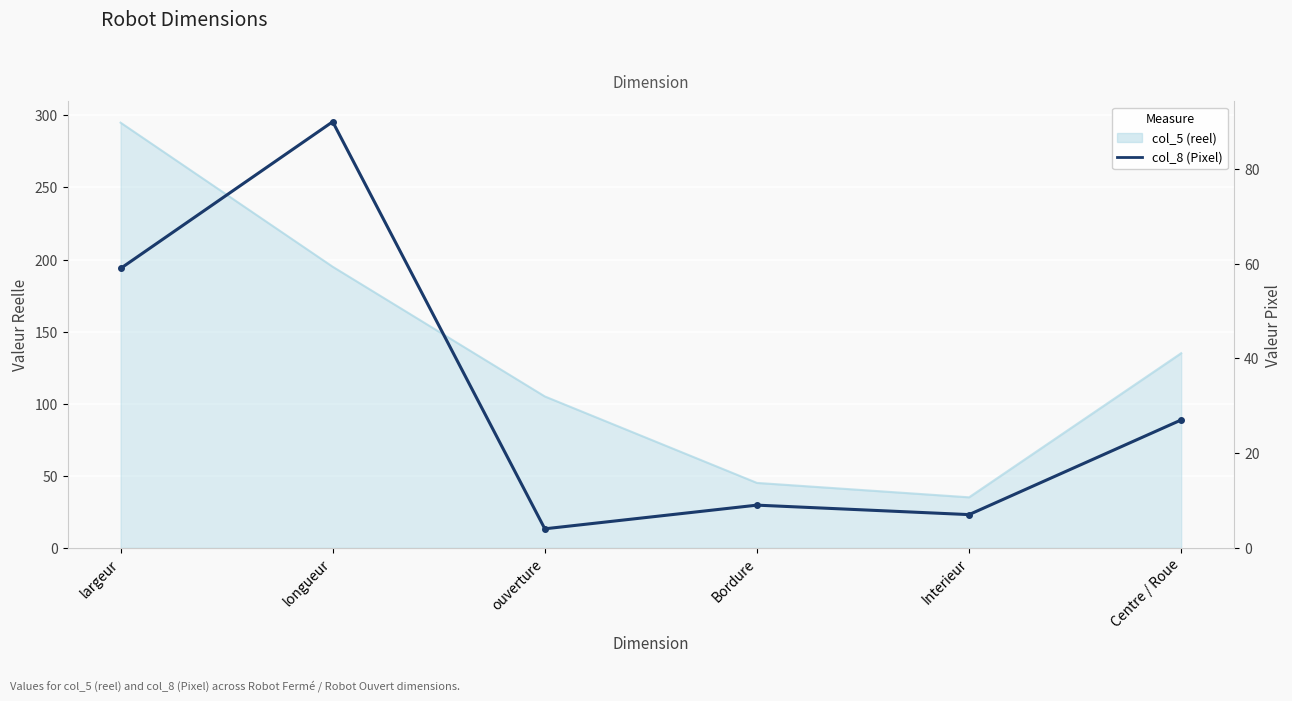

Reading left to right, what are all the values shown in this chart?

largeur=59	longueur=90	ouverture=4	Bordure=9	Interieur=7	Centre / Roue=27